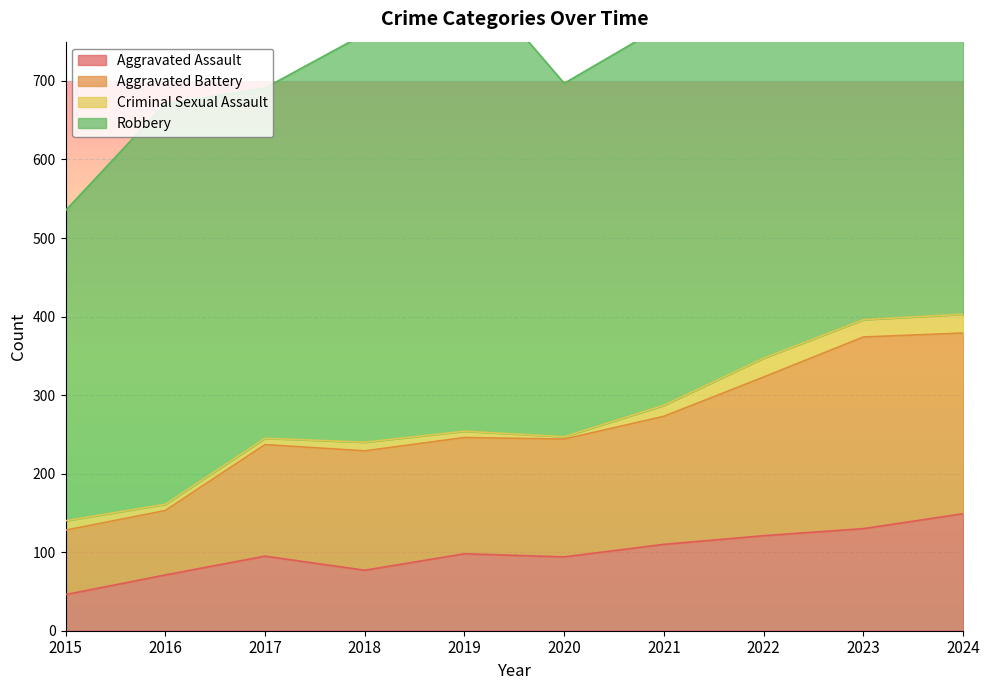

What is the minimum value for Aggravated Assault?

46